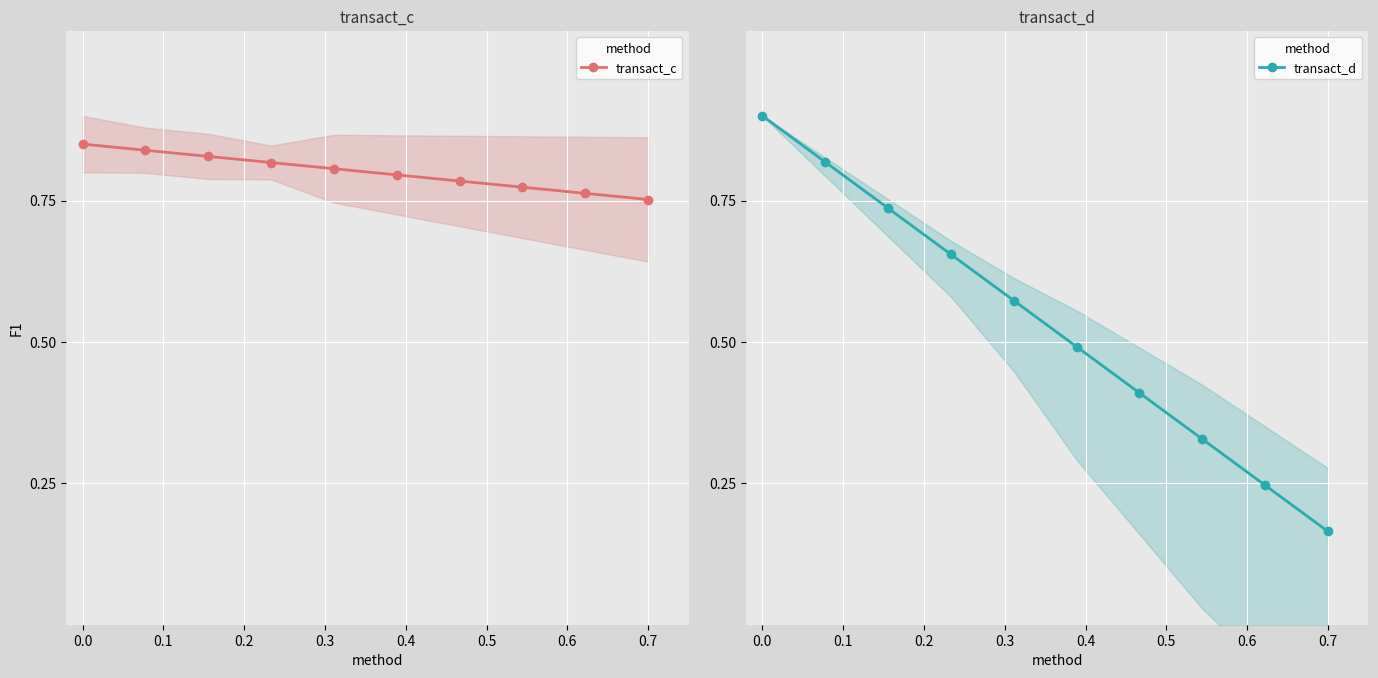

What is the average value of the transact_c series?

0.8